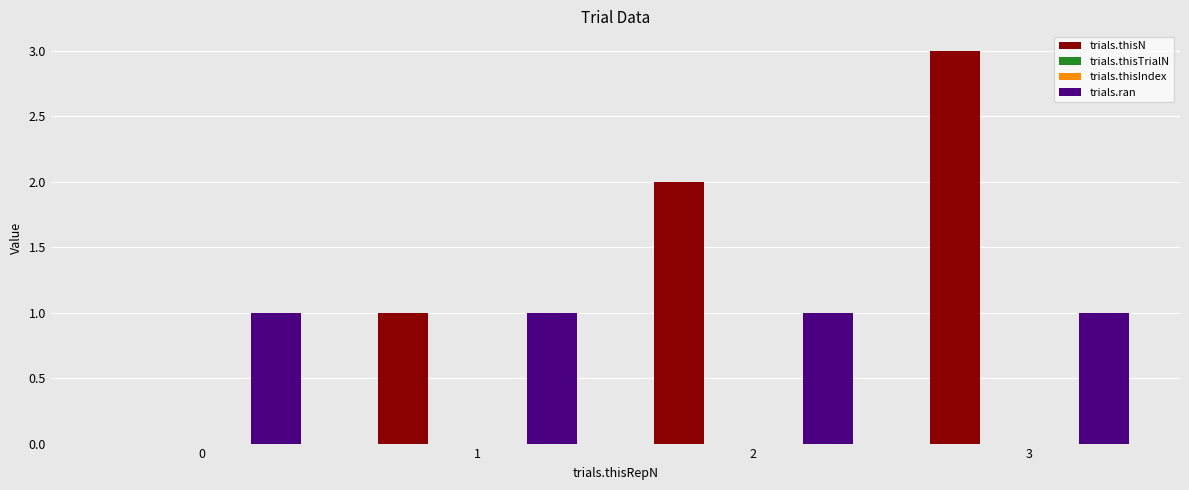

The trials.thisTrialN series shows 0 at 2. True or false?

True